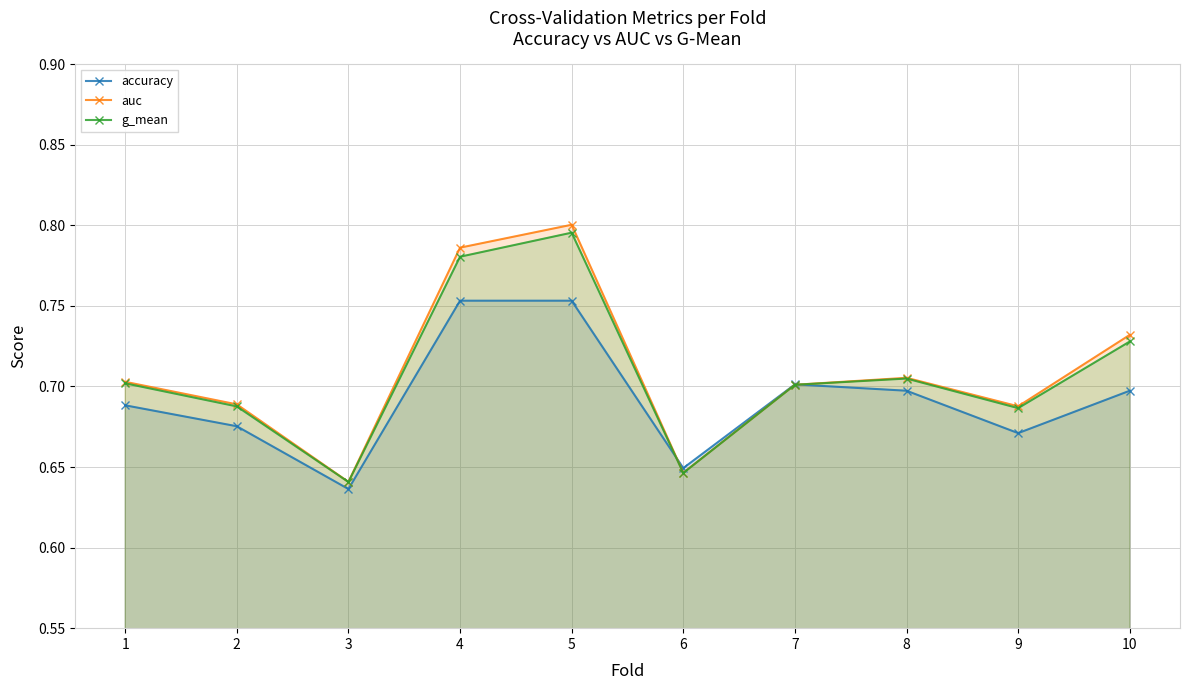

What is the difference between the second highest and second lowest values in the accuracy series?

0.1